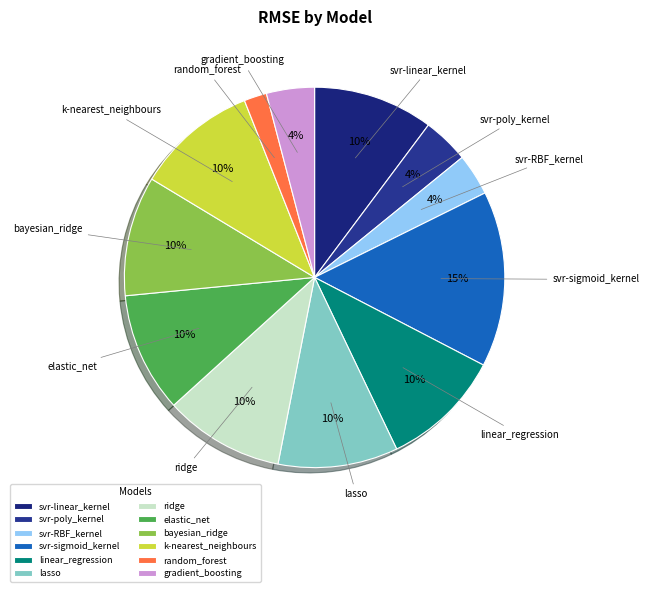

Which has a higher value, bayesian_ridge or svr-RBF_kernel?

bayesian_ridge